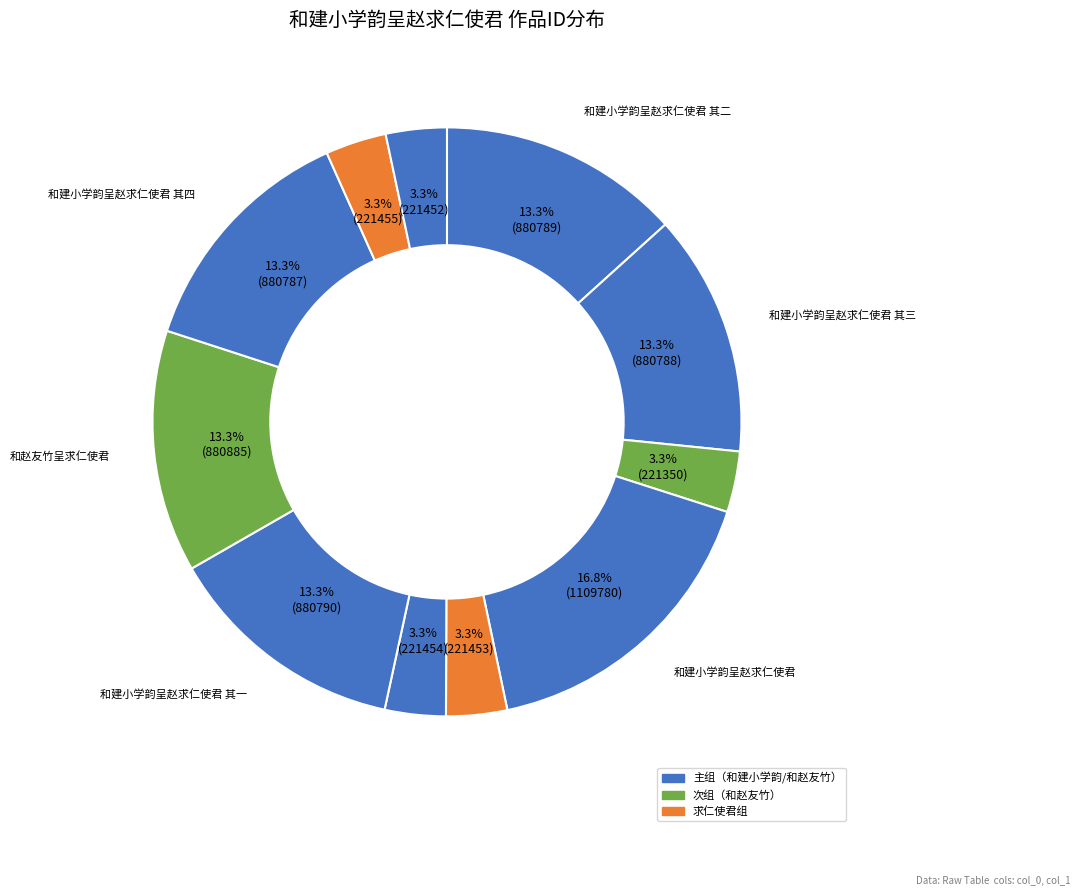

Is there any slice that represents more than half of the pie?

No